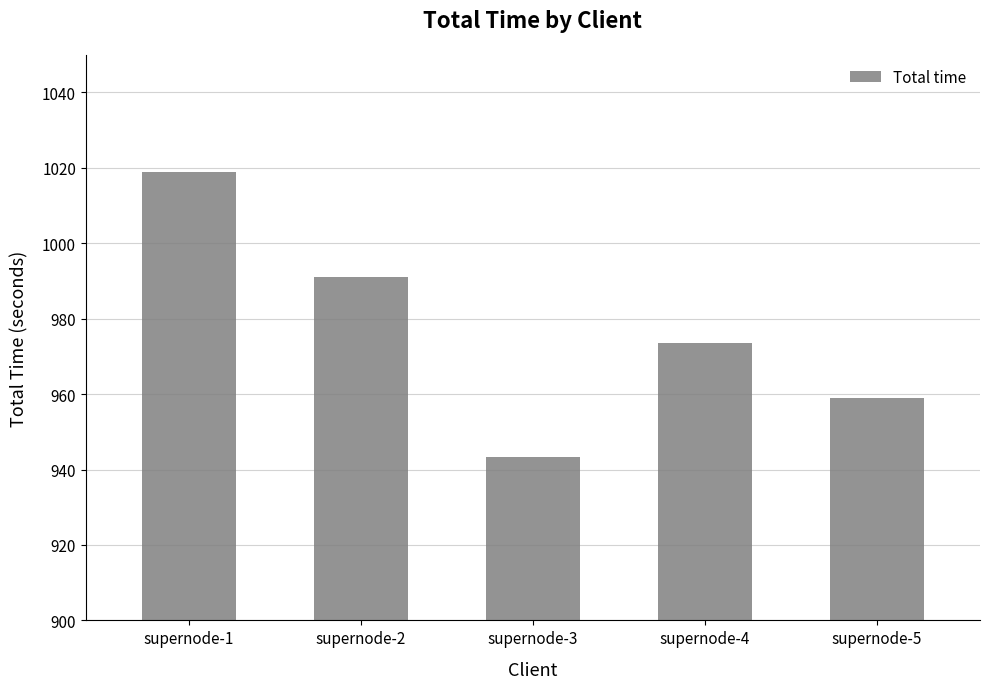

The value at supernode-4 is 973.6. True or false?

True